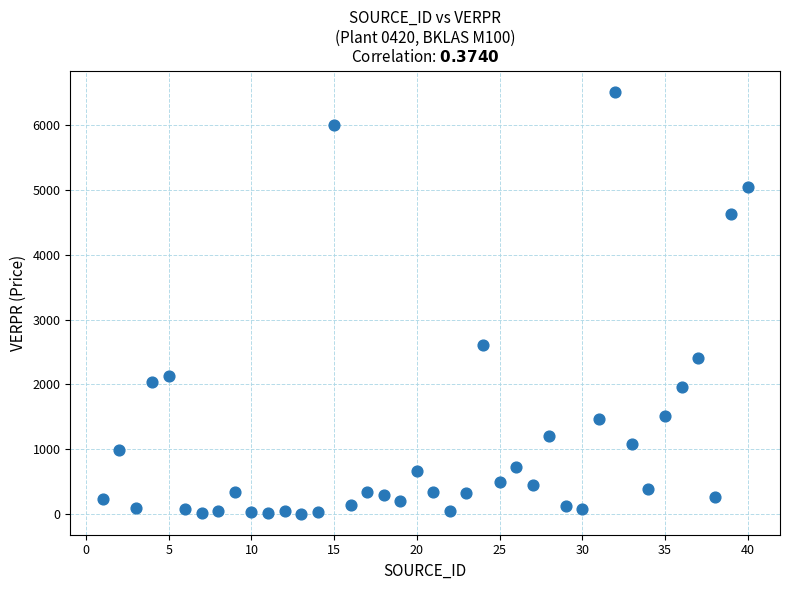

What Y value in the scatter plot is closest to 3261?

2615